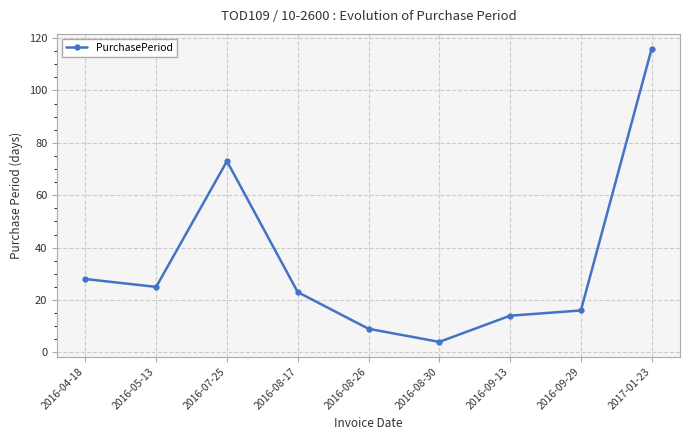

What is the change in value from 2016-04-18 to 2016-09-13?

-14